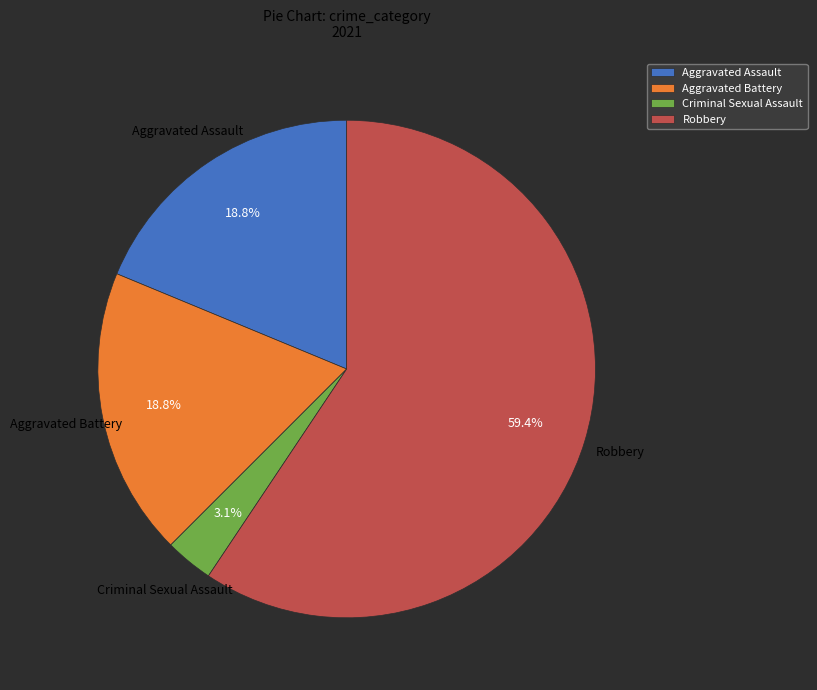

Count the number of slices in the pie.

4